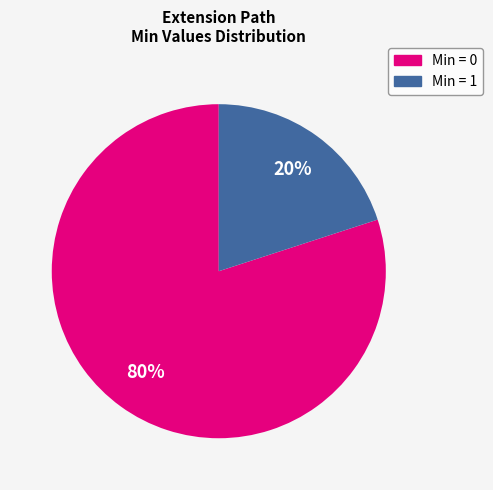

To the nearest percent, what is the average slice percentage?

50%